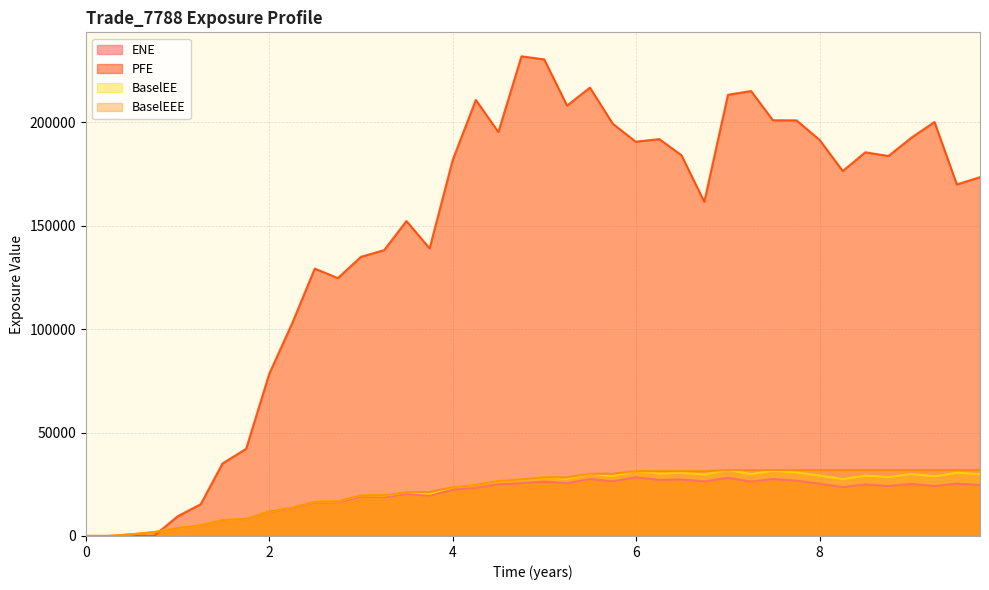

What is the value of the BaselEE point at the 10th from the left?

13714.0